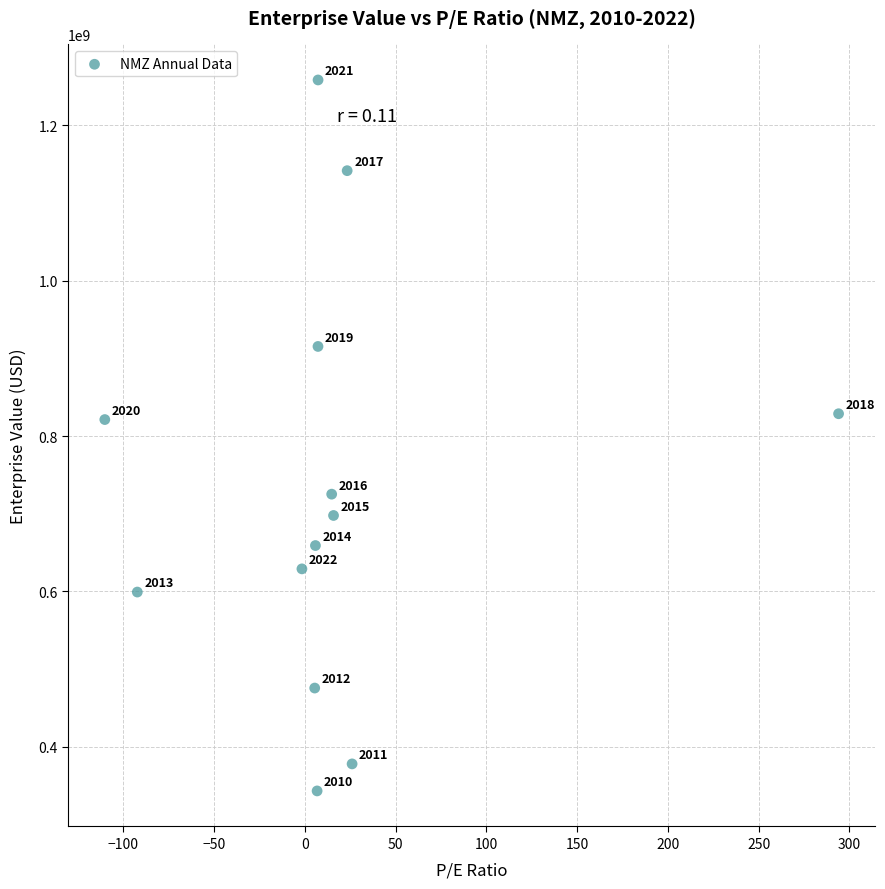

What Y value in the scatter plot is closest to 800762931?

821222839.3